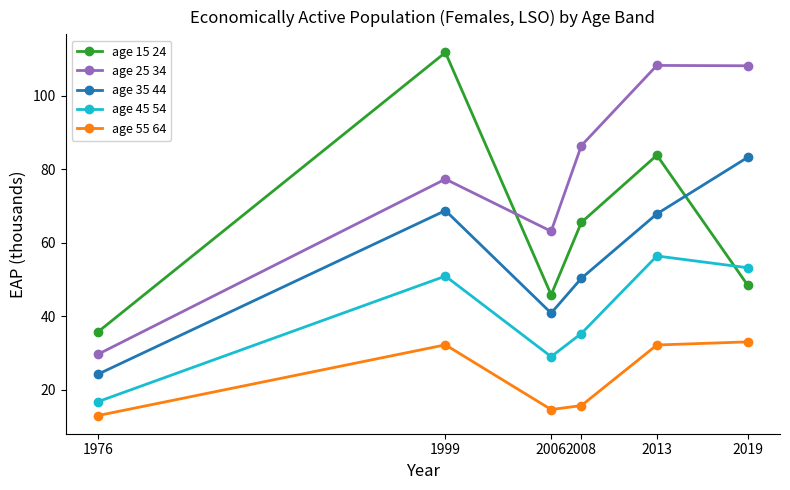

Does the chart display data point markers on the line(s)?

Yes